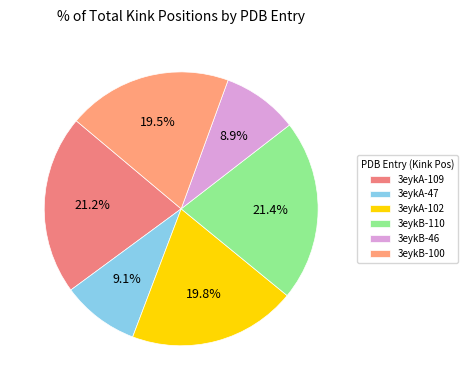

Rank the categories by value from highest to lowest.

3eykB-110, 3eykA-109, 3eykA-102, 3eykB-100, 3eykA-47, 3eykB-46